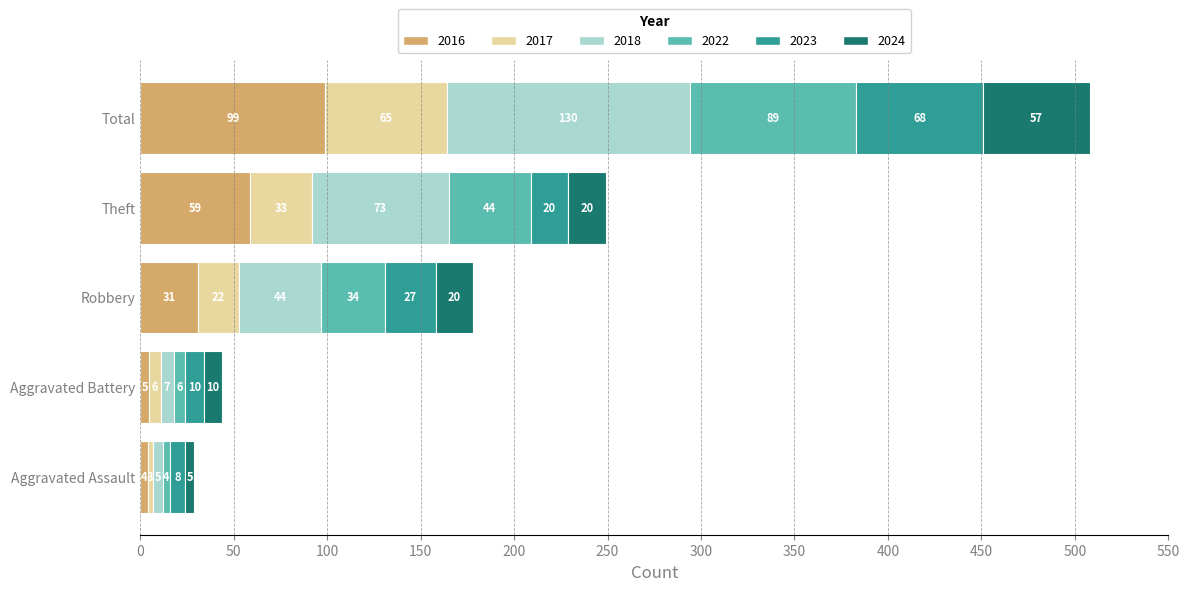

True or false: 2016 has a value of 99 at Total.

True